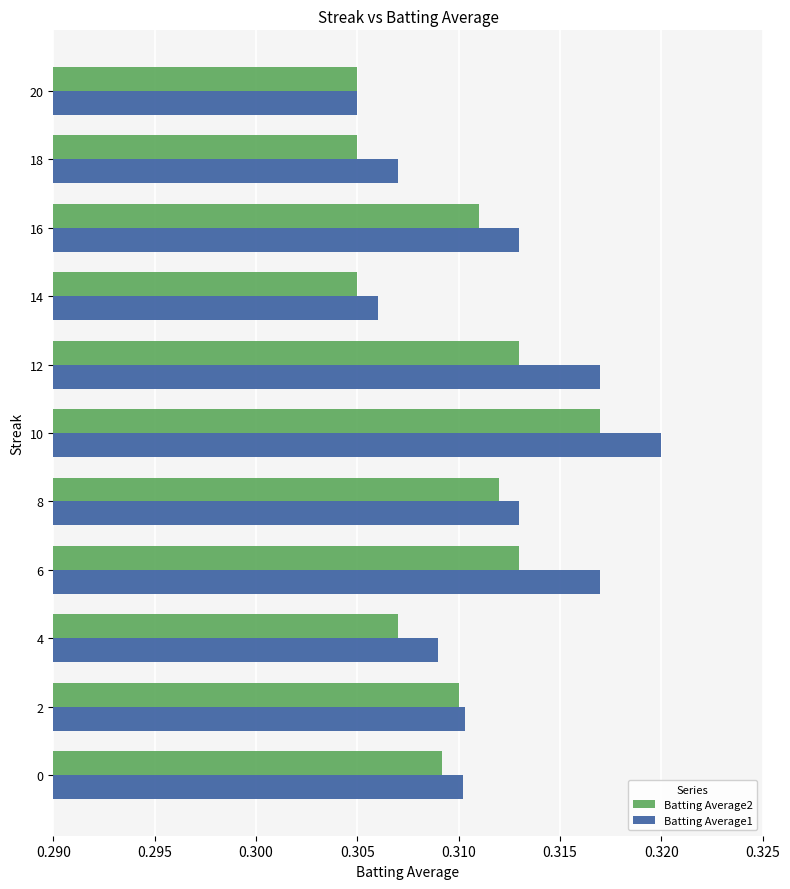

Is it true that Batting Average1 equals 0.2 at 4?

False